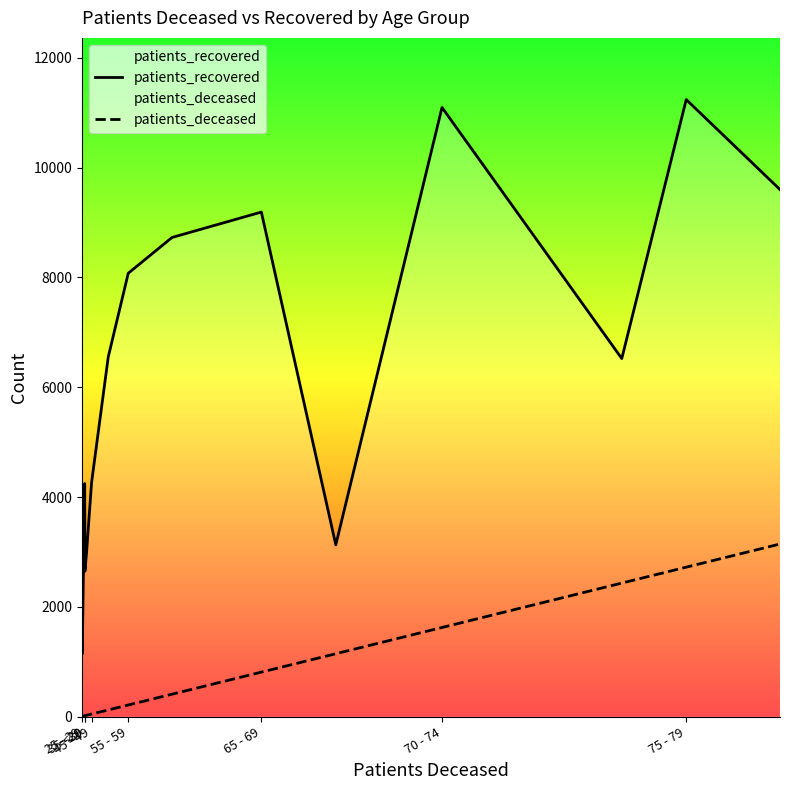

Reading left to right, what are all the values shown in this chart?

patients_recovered: 1945	1141	4245	2648	2690	2966	4265	6551	8076	8728	9191	3129	11096	6522	11240	9601
patients_deceased: 3	4	15	16	17	23	46	121	211	408	810	1145	1623	2432	2722	3144